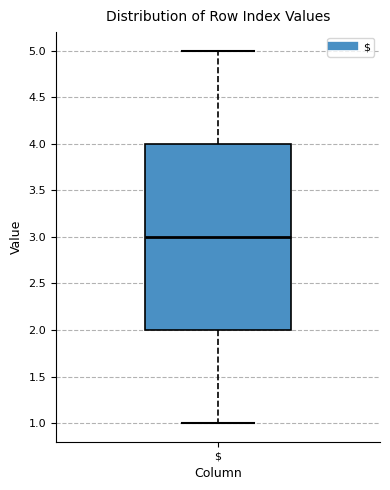

Transcribe this box plot: give where the median line is, the range the box spans, and where the two whiskers end, as read against the y-axis. The values are not printed on the chart, so give them approximately, as read against the axis.

median 3, box 2 to 4, whiskers 1 to 5